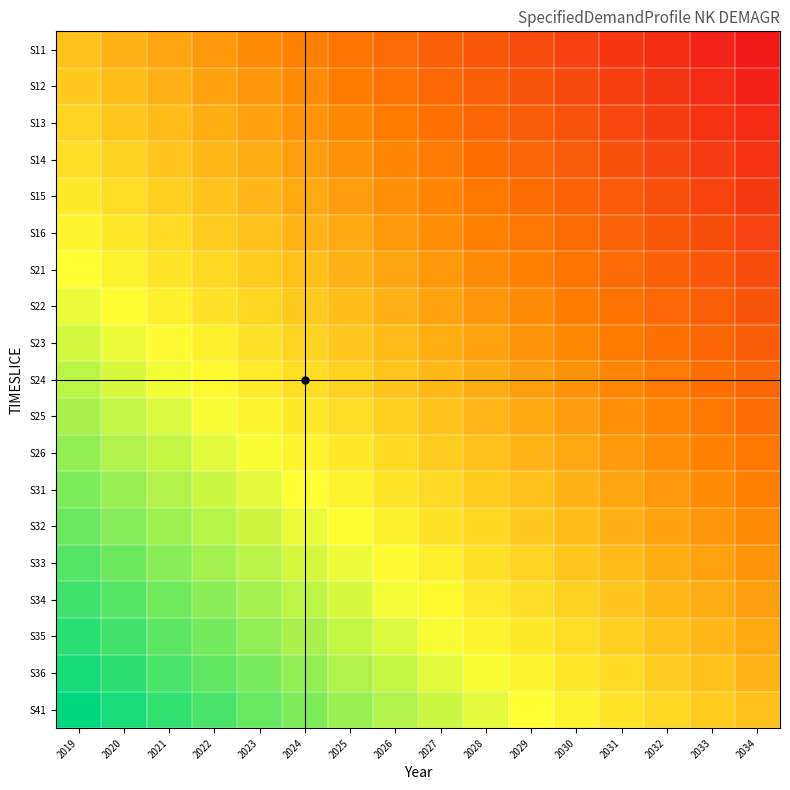

What is the difference between the highest and lowest values at 2020?

1.0